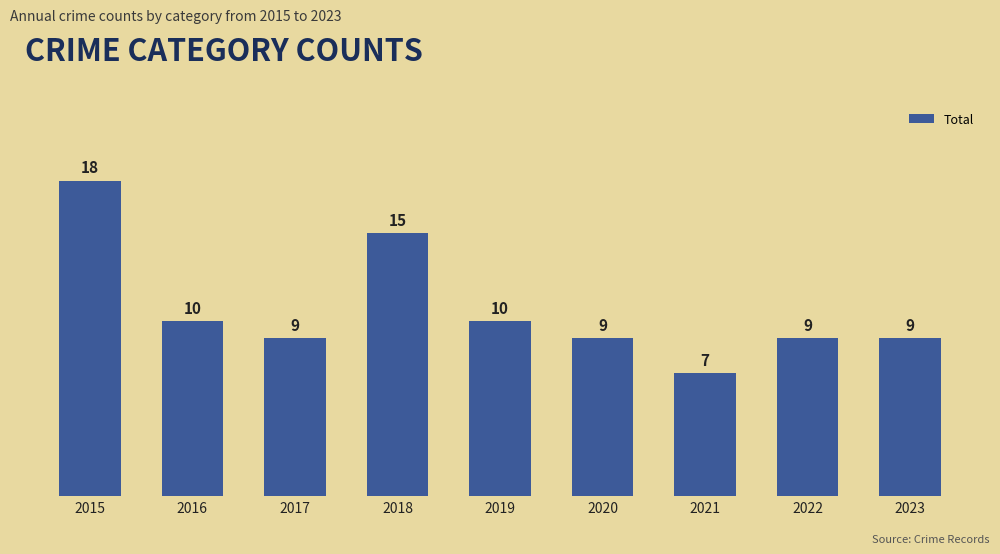

Between 2018 and 2022, which is larger?

2018